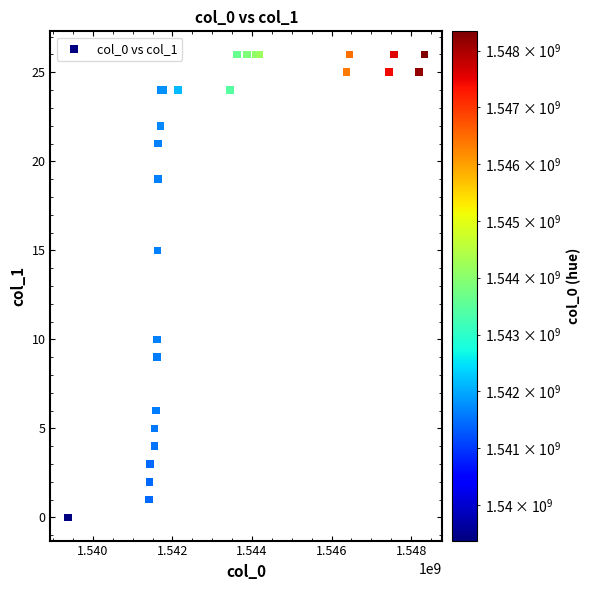

What Y value in the scatter plot is closest to 13?

15